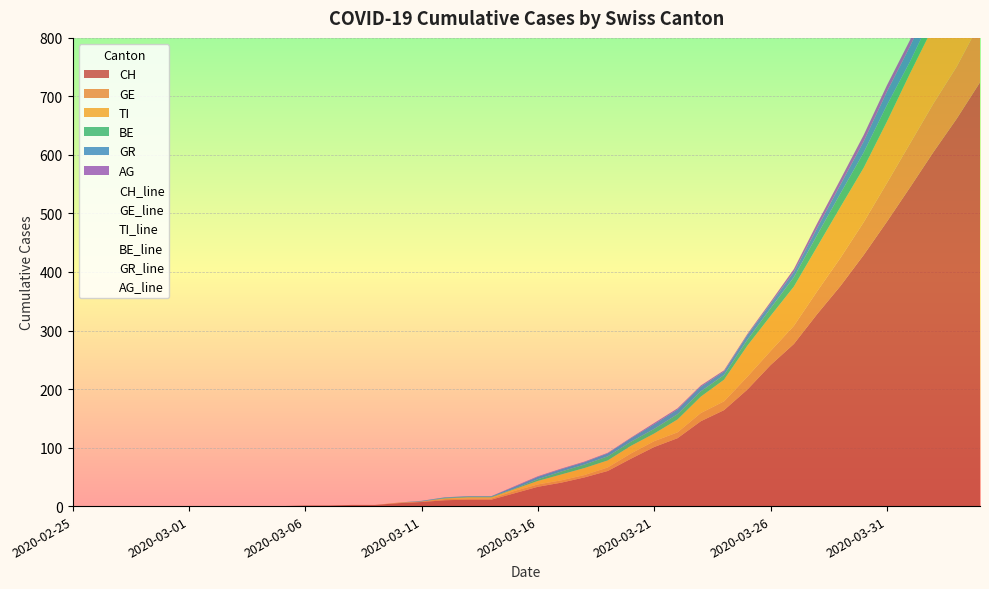

How many values in the AG_line series exceed 1?

15